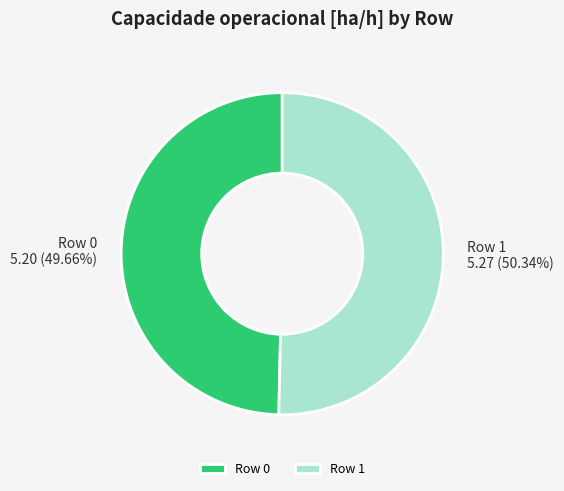

Which category has the biggest portion of the pie?

Row 1